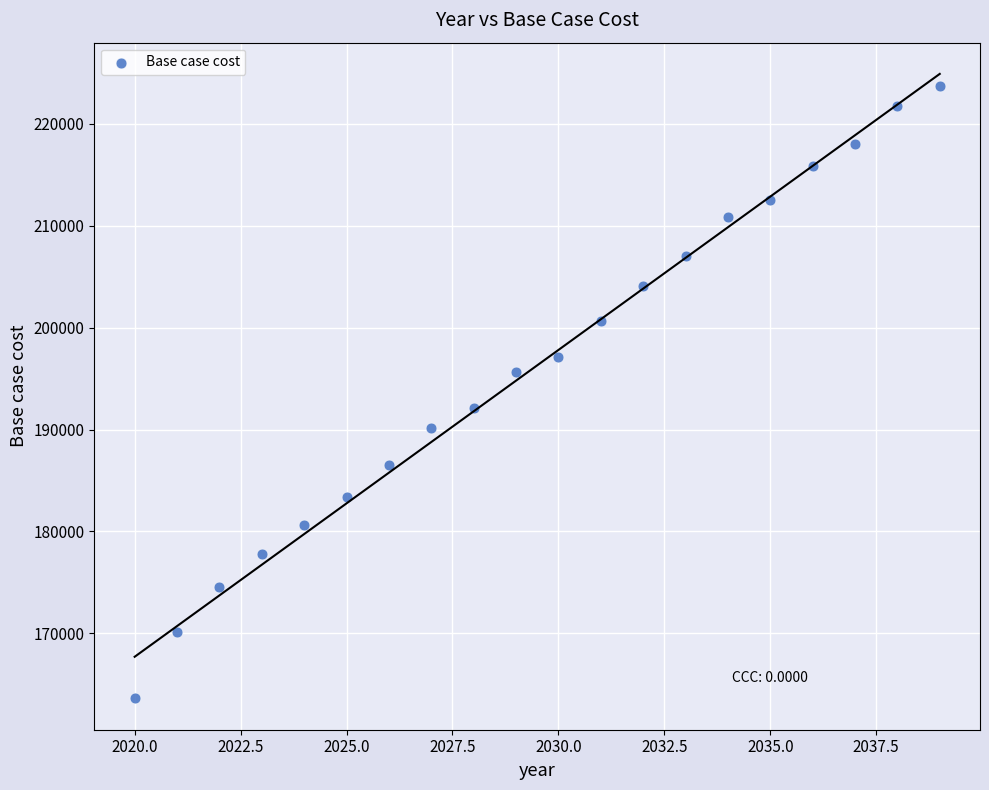

What is the range of X values (max minus min)?

19.0